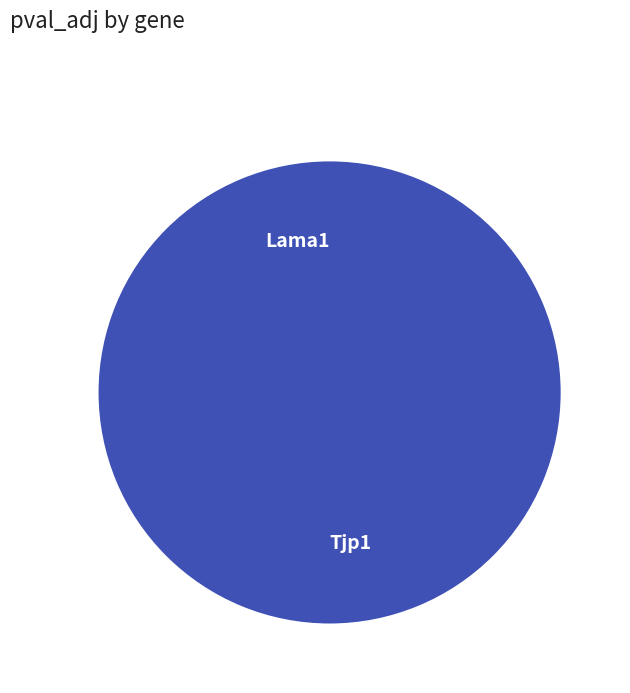

Count the number of slices in the pie.

2